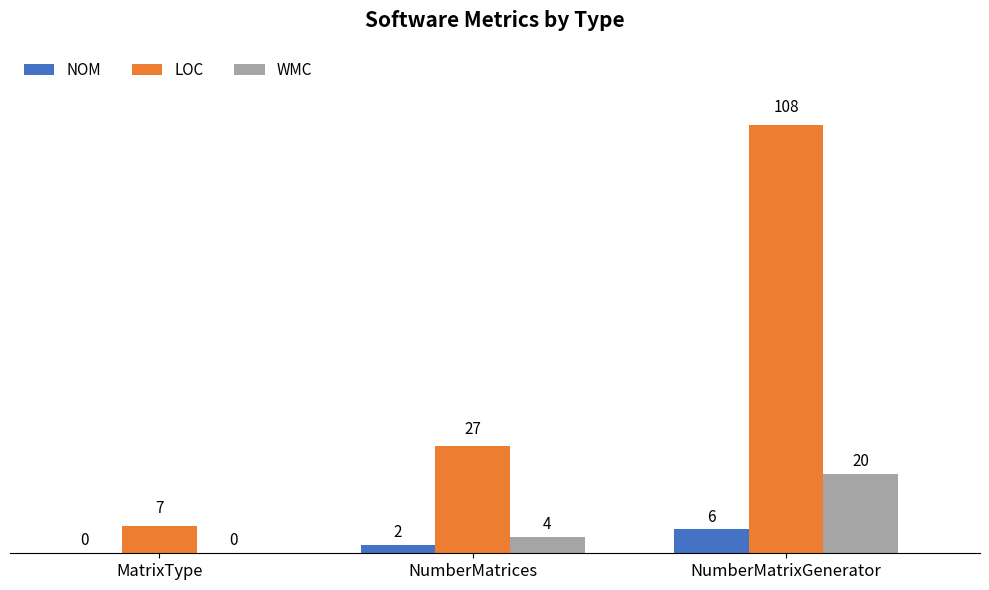

What is the sum of all NOM values?

8